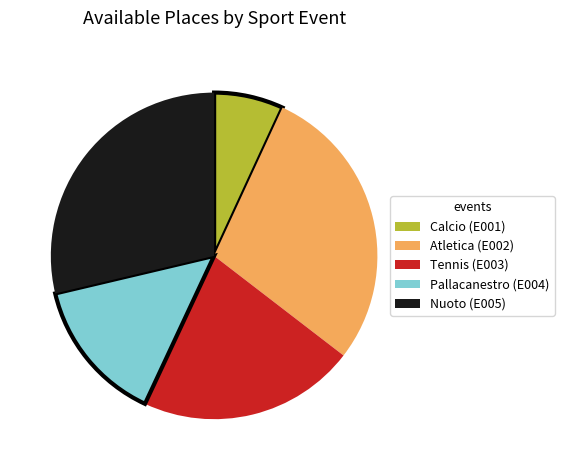

Approximately how many times larger is the value at Nuoto (E005) compared to Atletica (E002)?

1.0